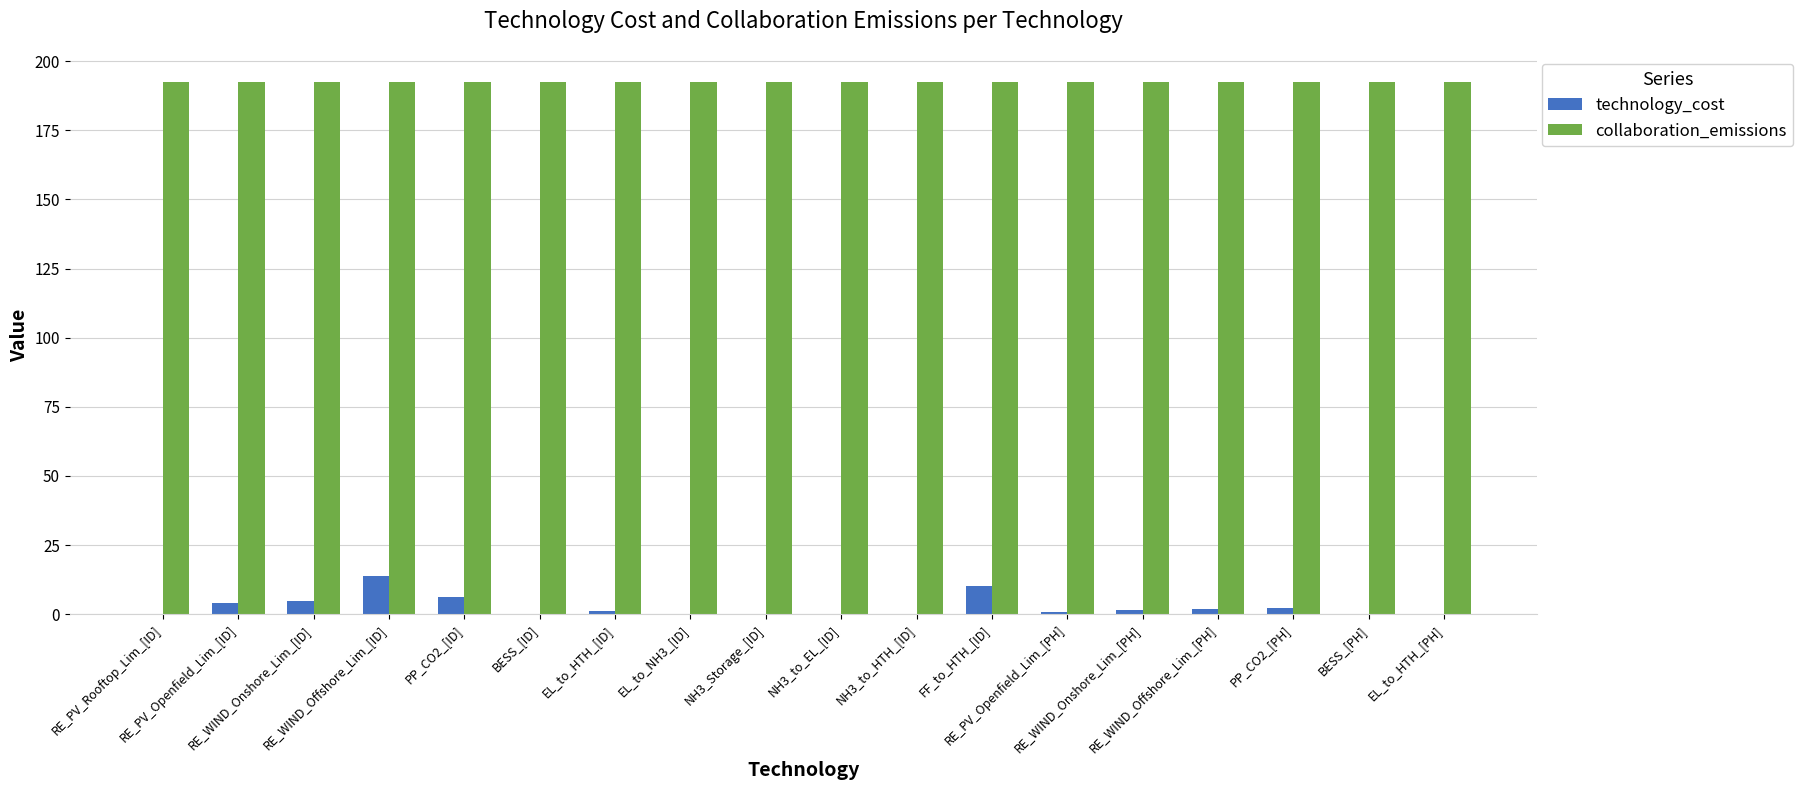

What is the maximum value for technology_cost?

13.7